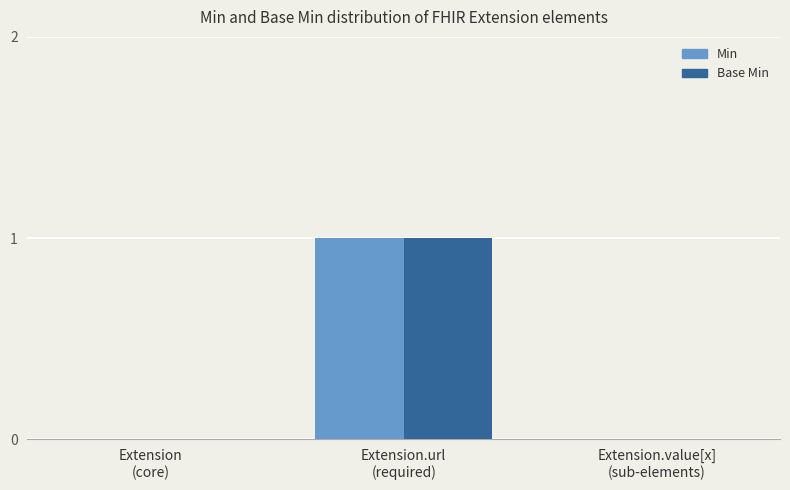

Are the bars horizontal?

No